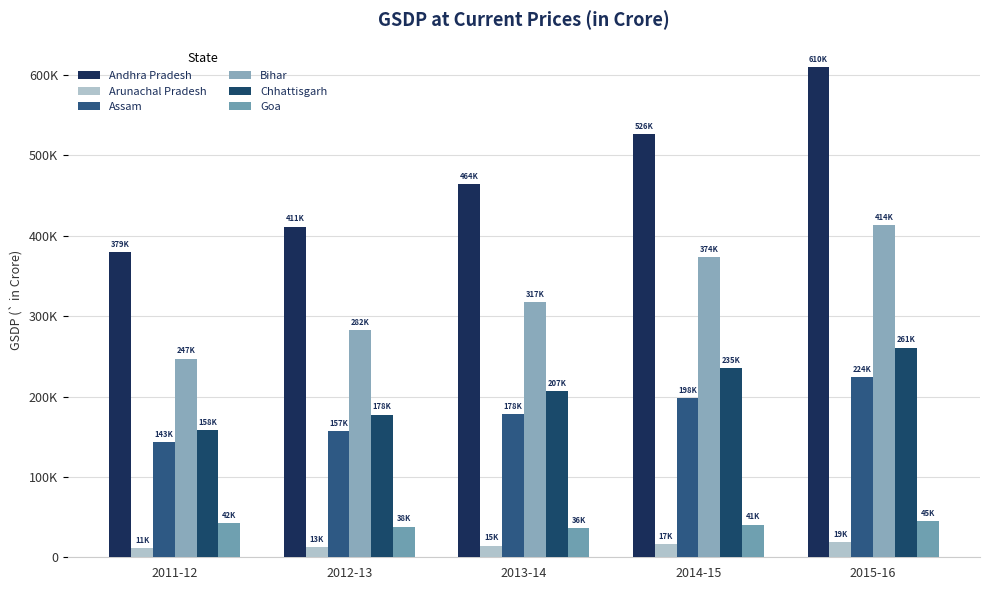

Are the bars grouped side by side (vs. stacked)?

Yes